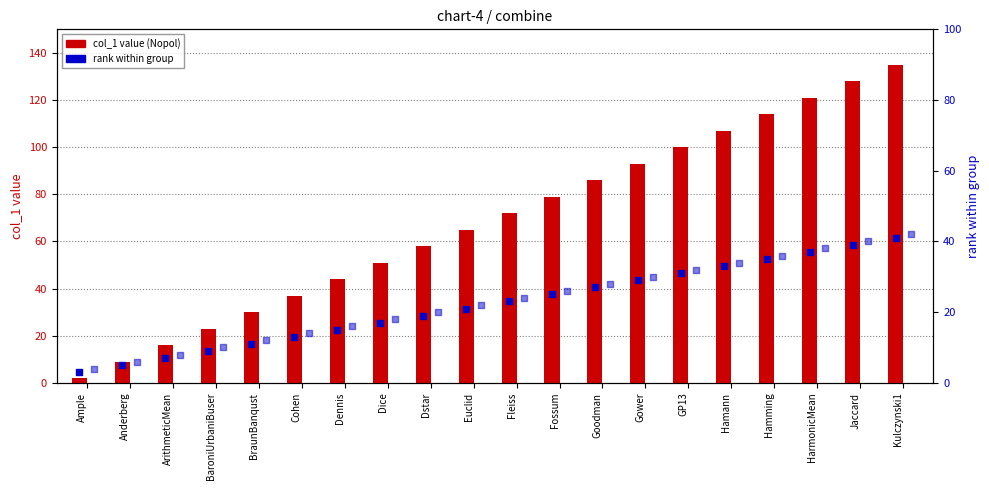

At which category is the sum across all series the highest?

Kulczynski1